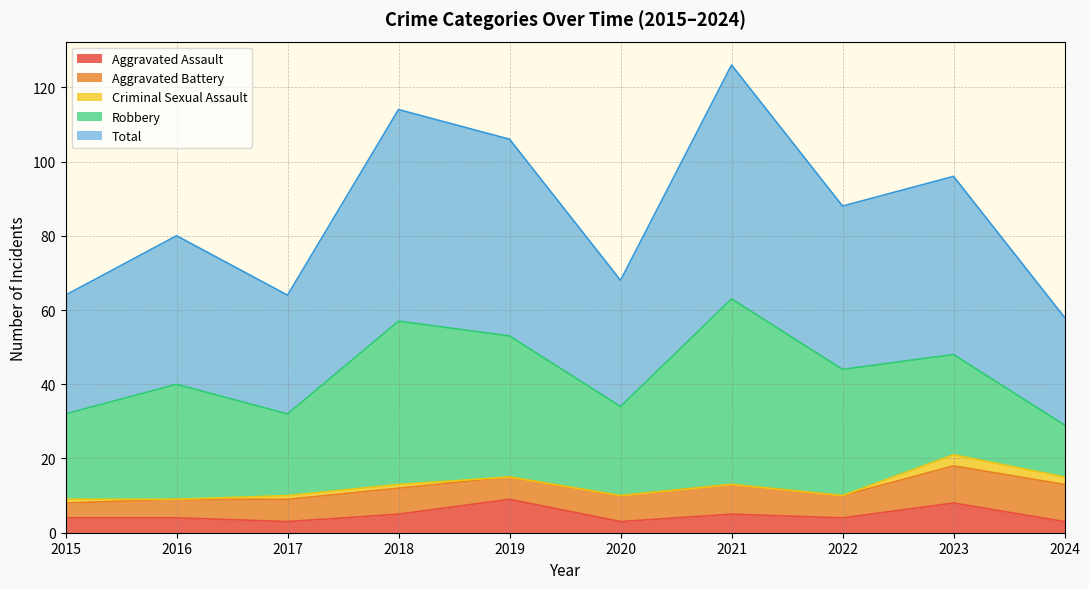

Where does the Total series first go above 44?

2018